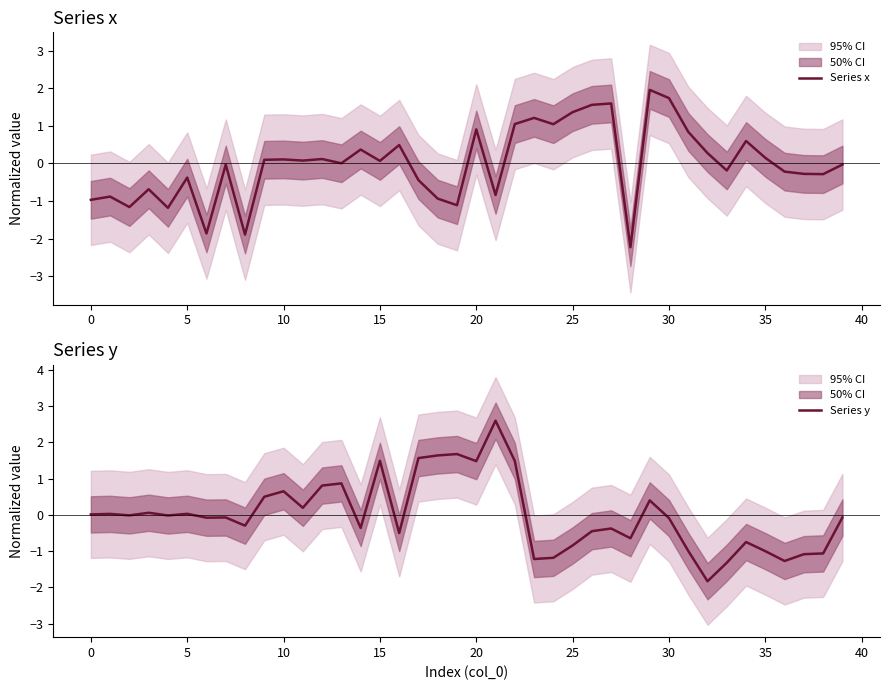

What is the value of the Series y point at the 7th from the left?

-0.1